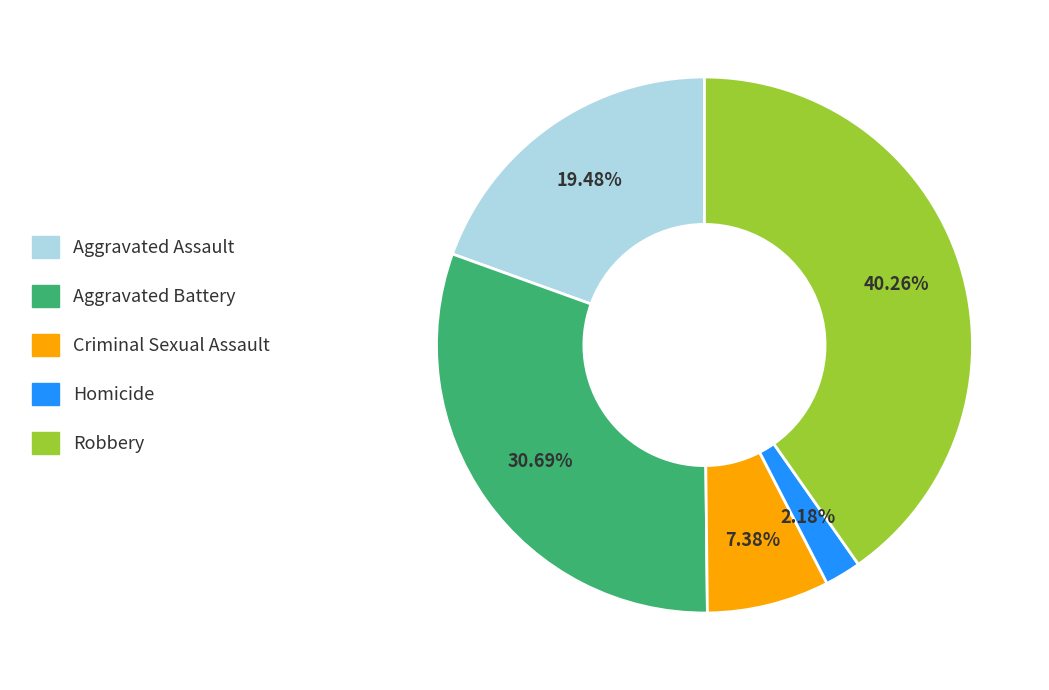

To the nearest percent, what is the difference between the Robbery and Homicide slice percentages?

38%